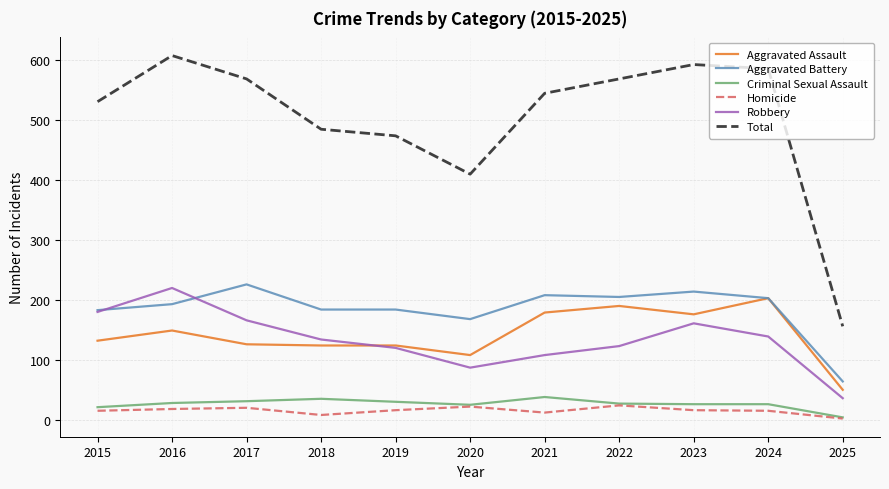

True or false: Total and Aggravated Battery intersect in this chart.

False